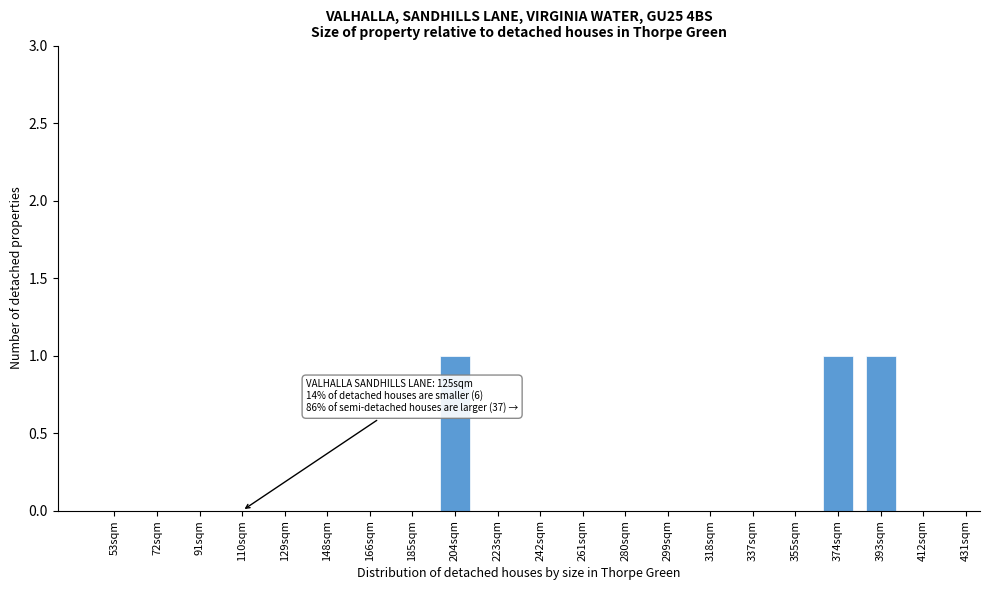

Reading left to right, list all the values displayed in this chart.

53sqm=0	72sqm=0	91sqm=0	110sqm=0	129sqm=0	148sqm=0	166sqm=0	185sqm=0	204sqm=1	223sqm=0	242sqm=0	261sqm=0	280sqm=0	299sqm=0	318sqm=0	337sqm=0	355sqm=0	374sqm=1	393sqm=1	412sqm=0